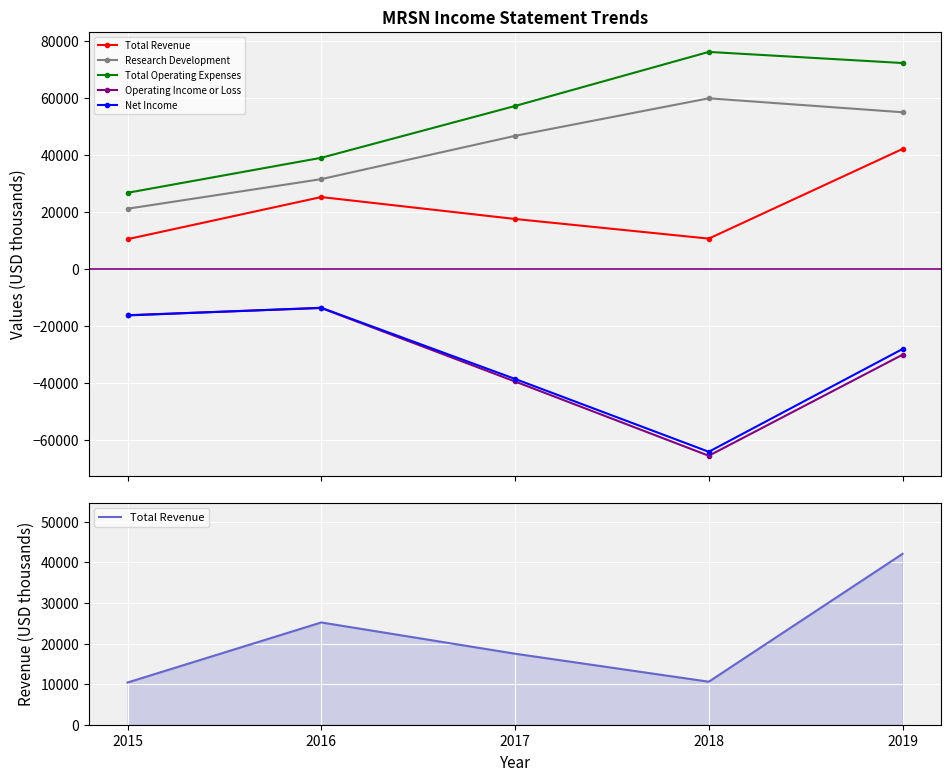

How many values in the Research Development series are below 46700?

2